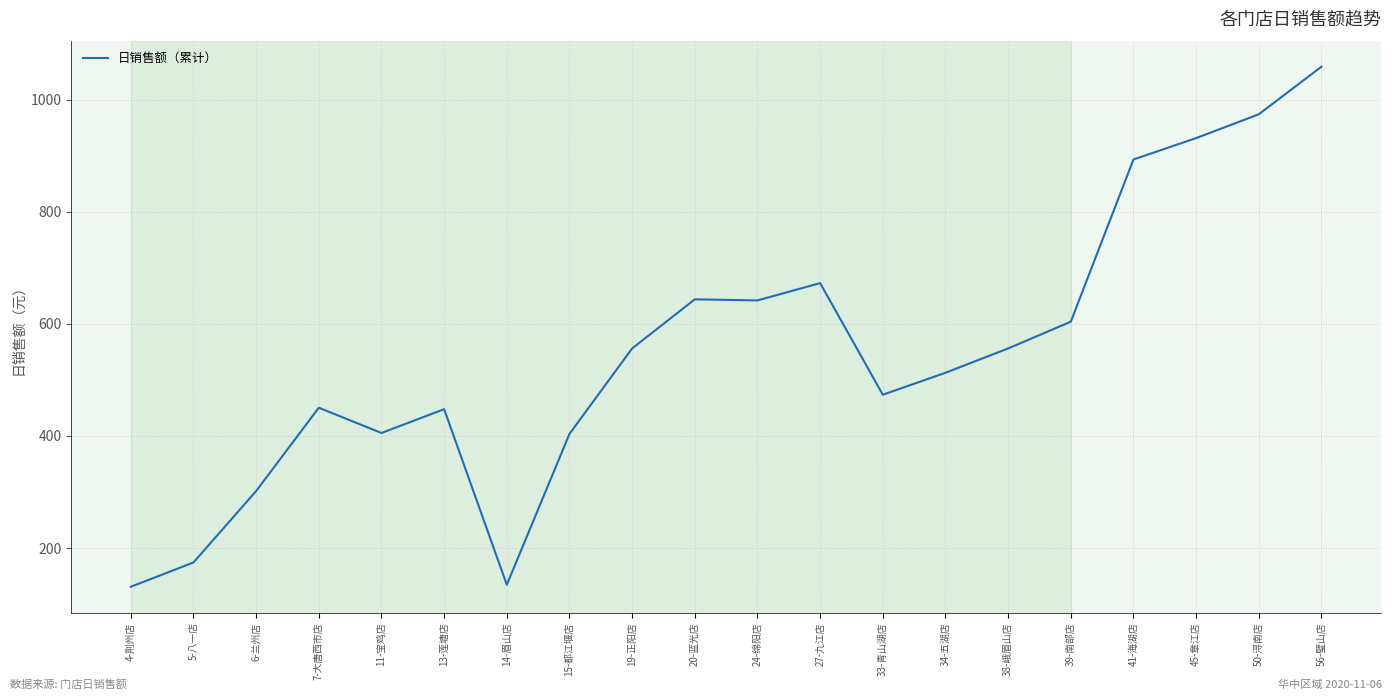

The value at 38-峨眉山店 is 556.1. True or false?

True